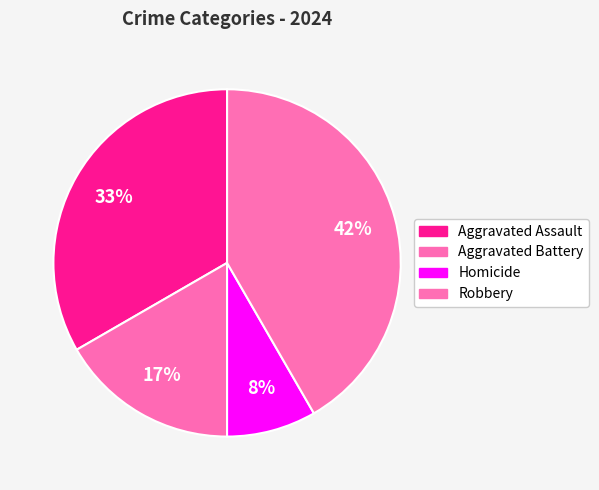

How many slices are in this pie chart?

4